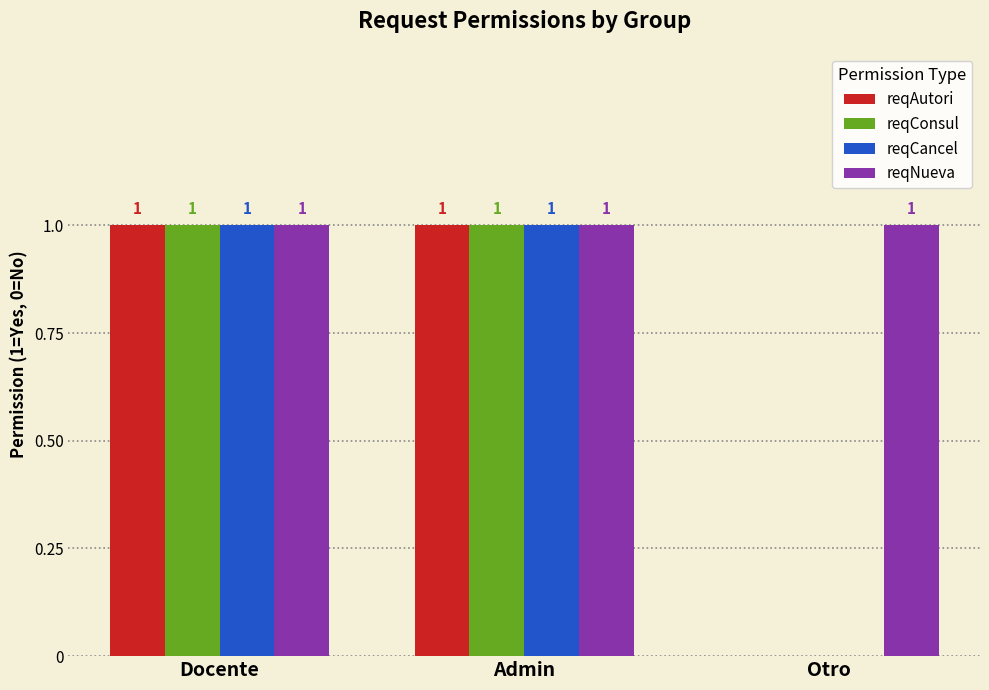

At which label is reqConsul closest to 0?

Otro